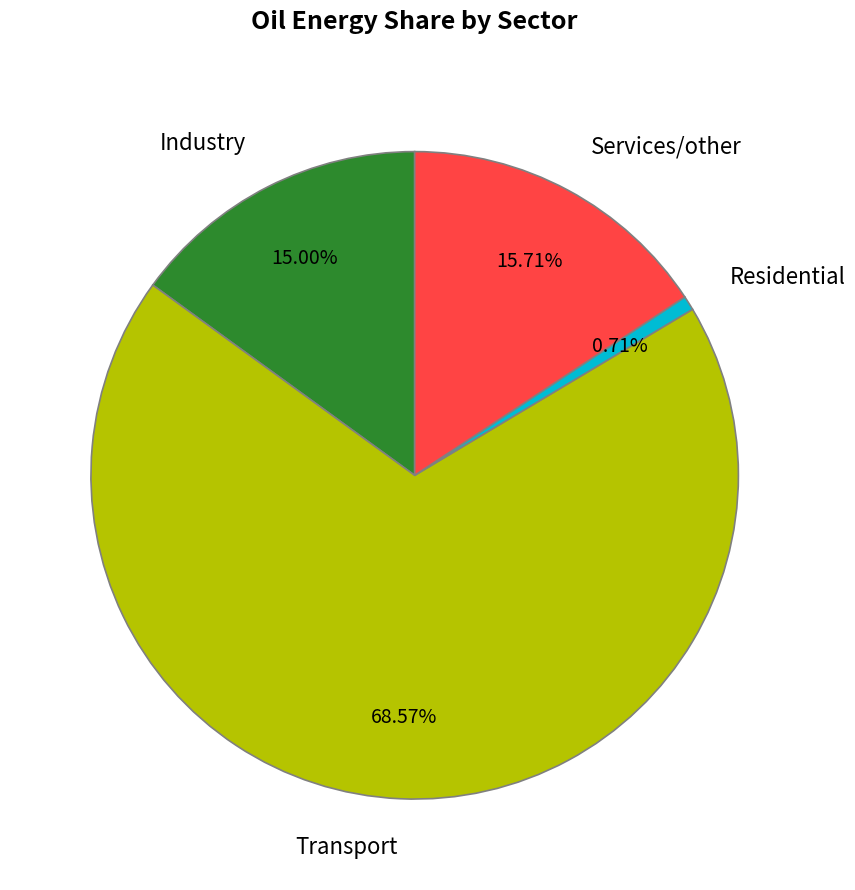

The Residential slice represents 1% of the pie. True or false?

True